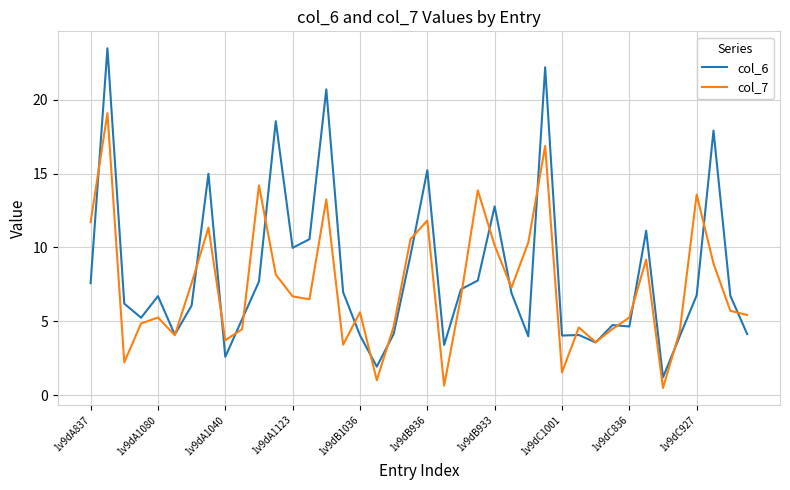

Which series has the widest spread of values?

col_6